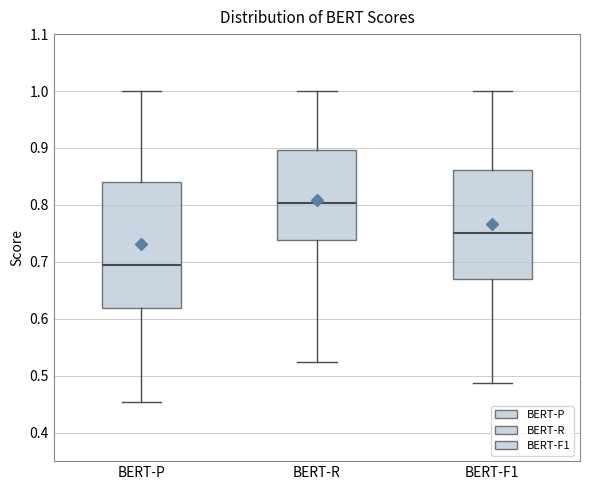

Reading left to right, read every box against the y-axis: the position of its median line, the range the box covers, and the ends of its whiskers. The values are not printed on the chart, so give them approximately, as read against the axis.

BERT-P: median 0.69, box 0.62 to 0.84, whiskers 0.45 to 1.00
BERT-R: median 0.80, box 0.74 to 0.90, whiskers 0.52 to 1.00
BERT-F1: median 0.75, box 0.67 to 0.86, whiskers 0.49 to 1.00